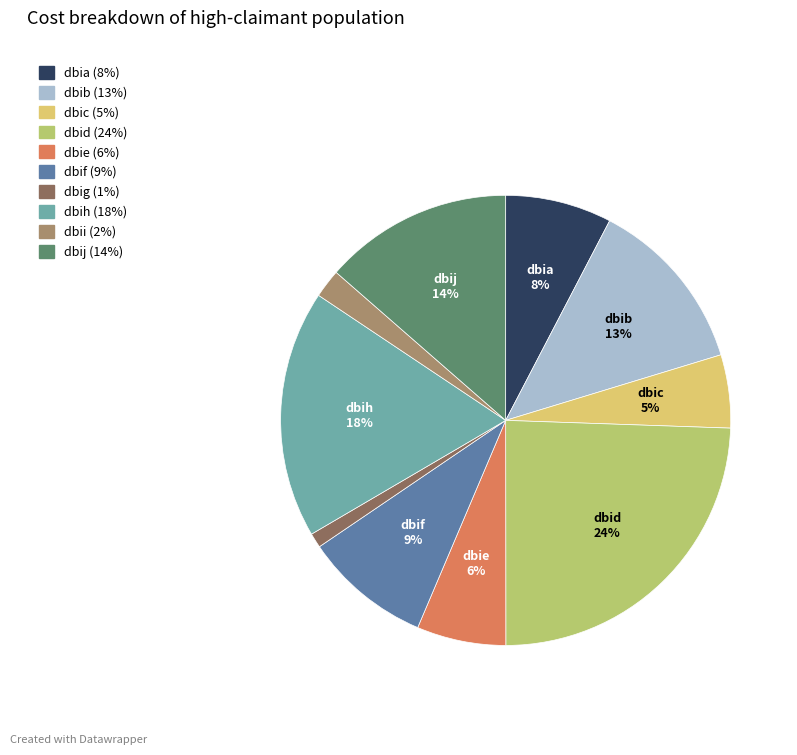

Rank the categories by value from highest to lowest.

dbid, dbih, dbij, dbib, dbif, dbia, dbie, dbic, dbii, dbig